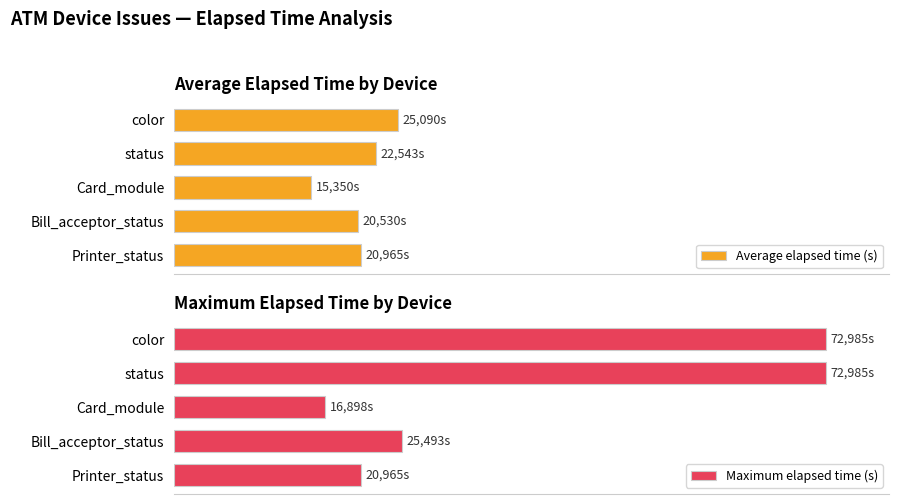

How many values in the Average elapsed time (s) series exceed 20965?

2